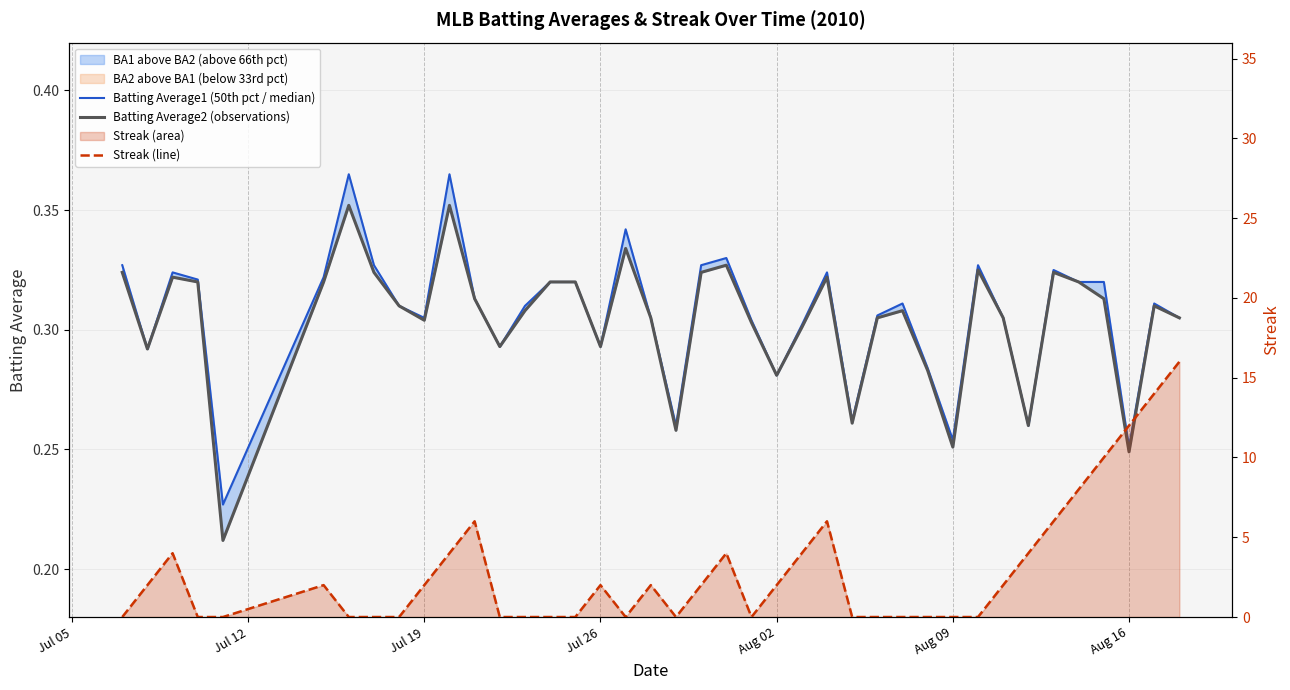

True or false: Batting Average1 (50th pct / median) and Batting Average2 (observations) cross at least once.

False